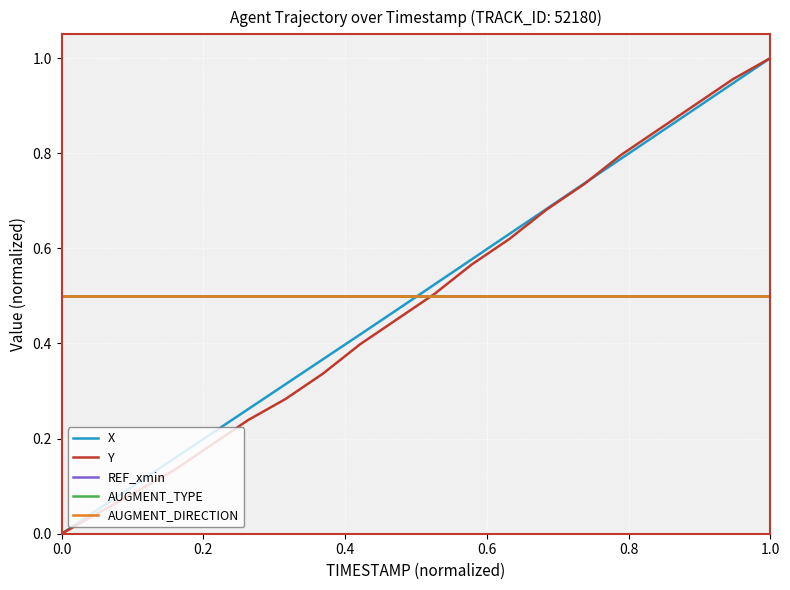

What is the sum of all REF_xmin values?

10.0